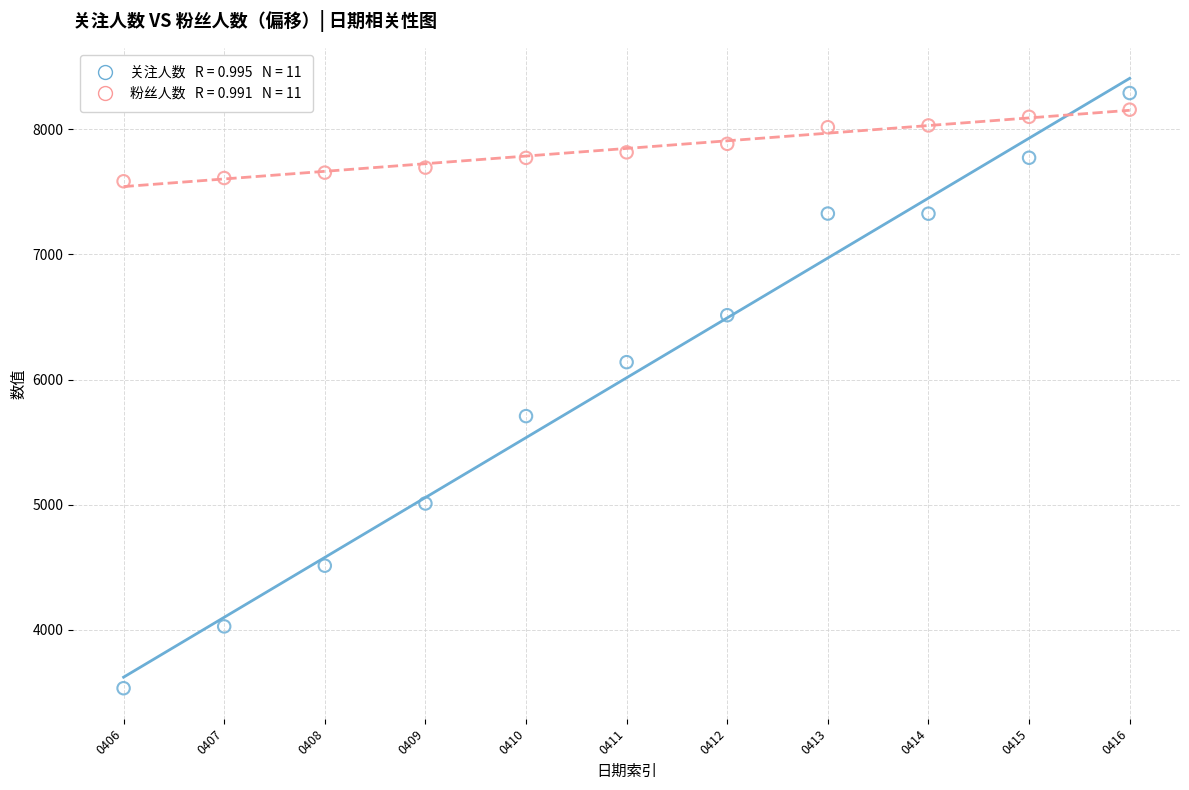

Across all data points, what is the range of Y values (max minus min)?

4755